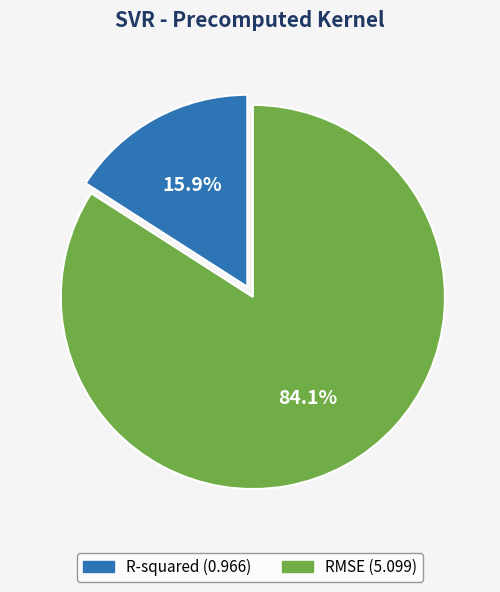

To the nearest percent, what is the difference between the RMSE and R-squared slice percentages?

68%